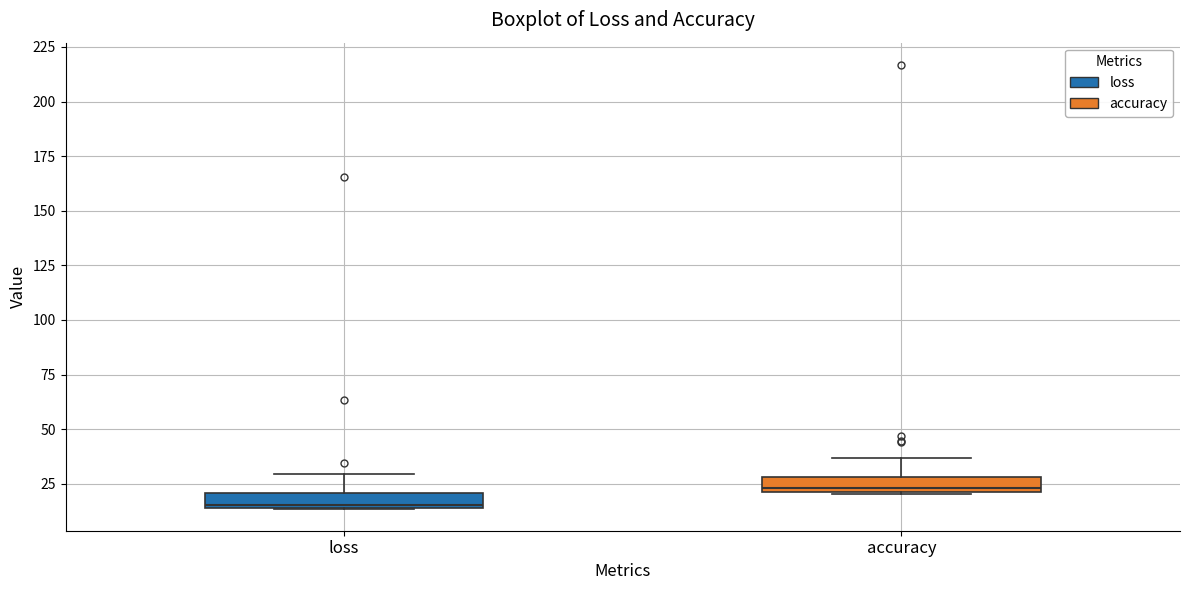

Where is the upper edge of the box for accuracy on the y-axis? The values are not printed on the chart, so give them approximately, as read against the axis.

30